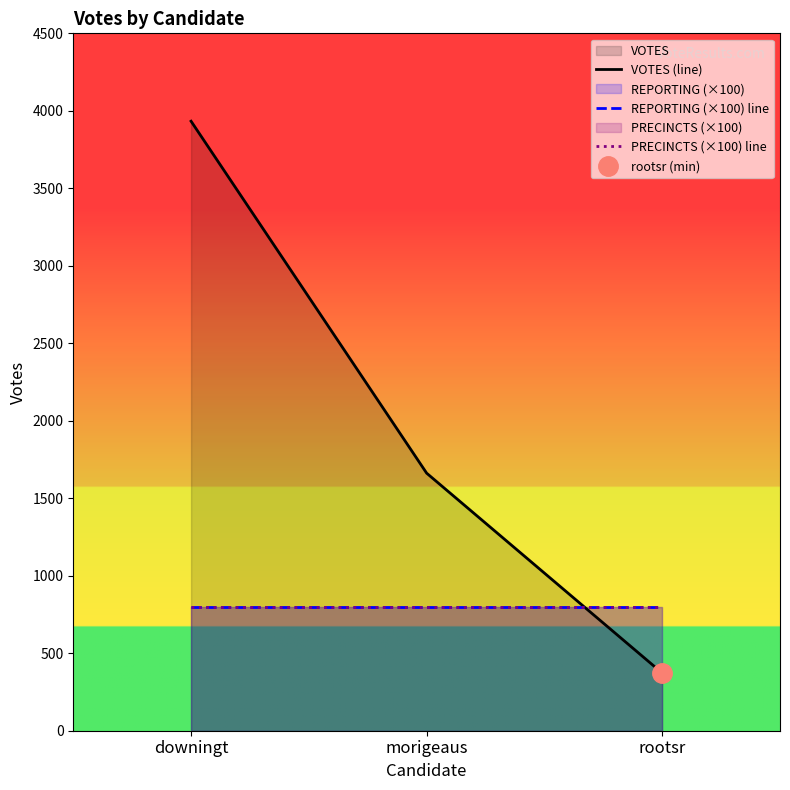

Count the VOTES (line) values in the range 372 to 3933.

3